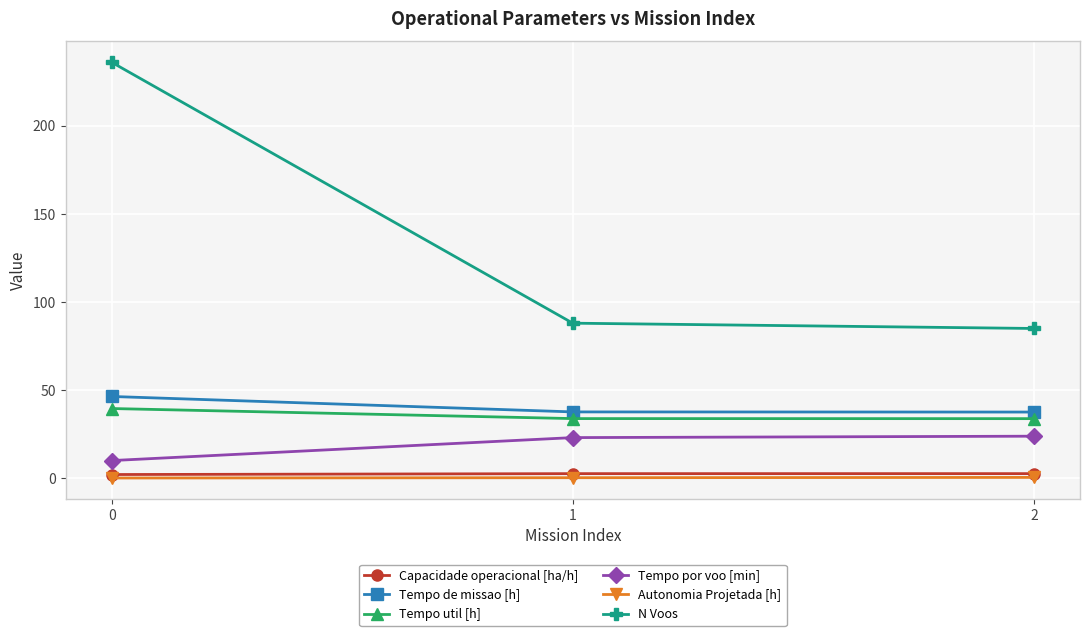

The Tempo por voo [min] series shows 7.3 at 1. True or false?

False